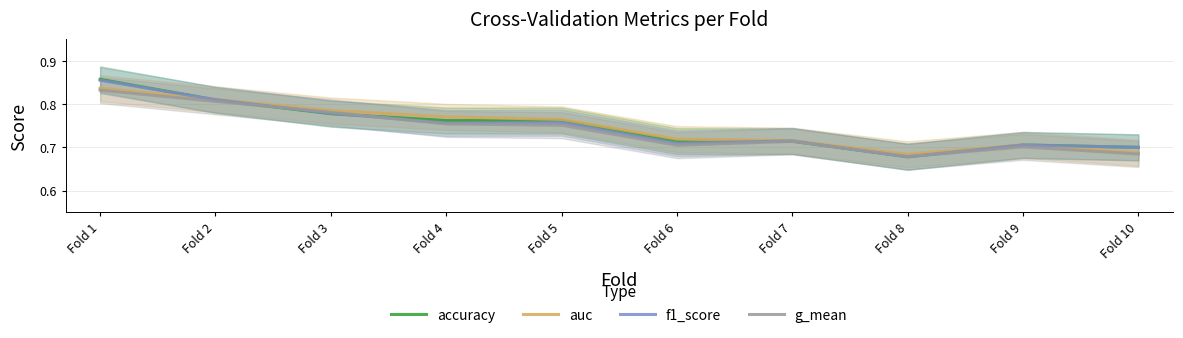

The accuracy series shows 0.8 at Fold 2. True or false?

True